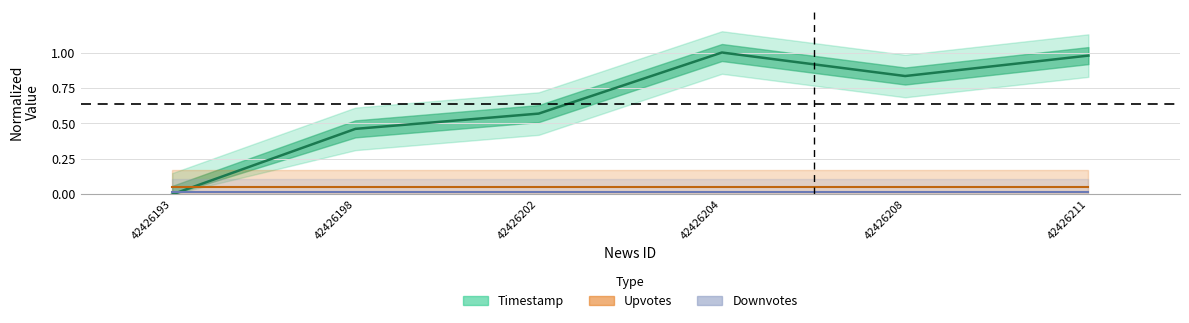

The Normalized timestamp series shows 1.4 at 42426208. True or false?

False